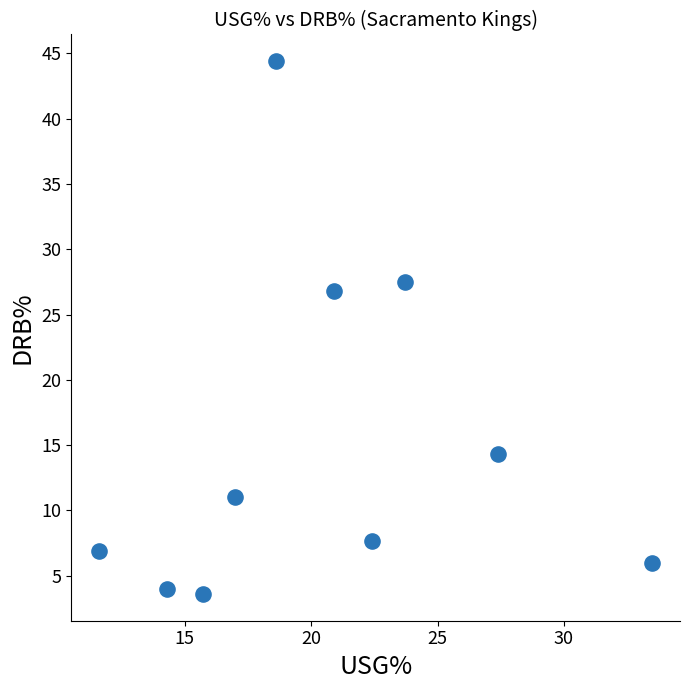

What Y value in the scatter plot is closest to 24?

26.8